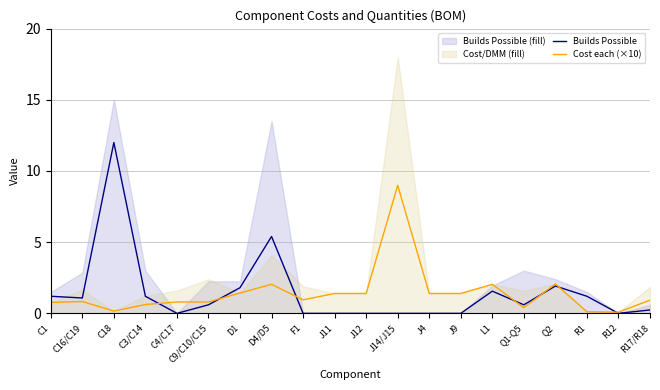

Does the chart have visible grid lines?

Yes